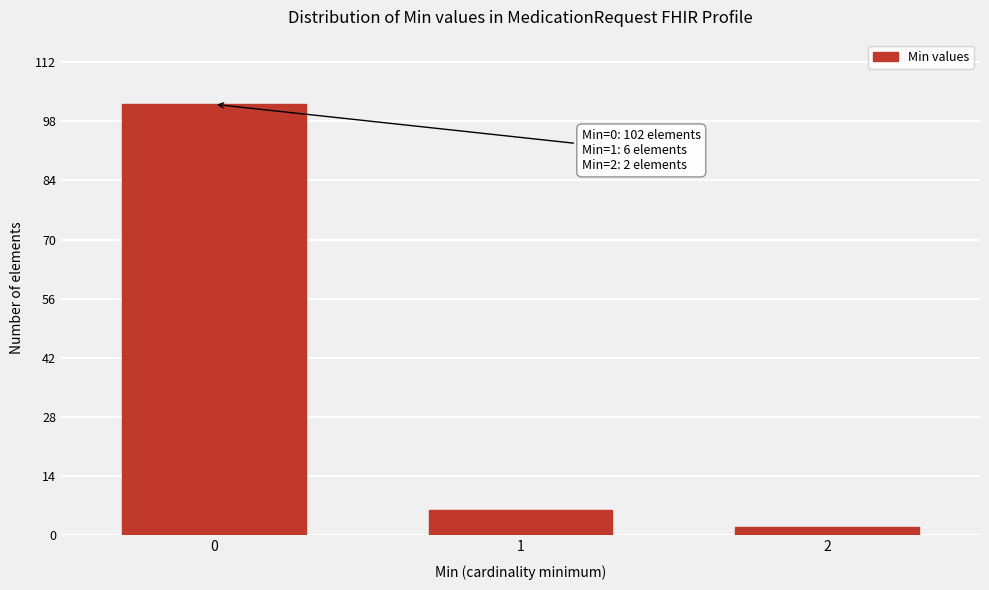

Reading left to right, transcribe all the data shown in this chart.

102	6	2